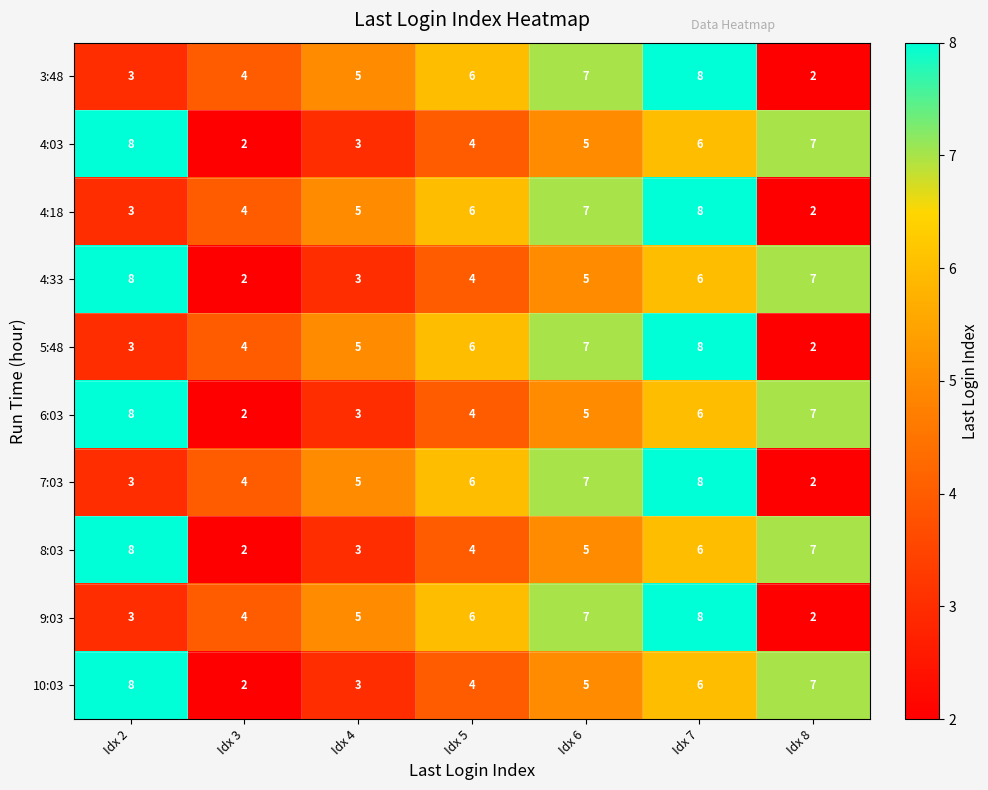

What is the maximum value shown in the chart?

8